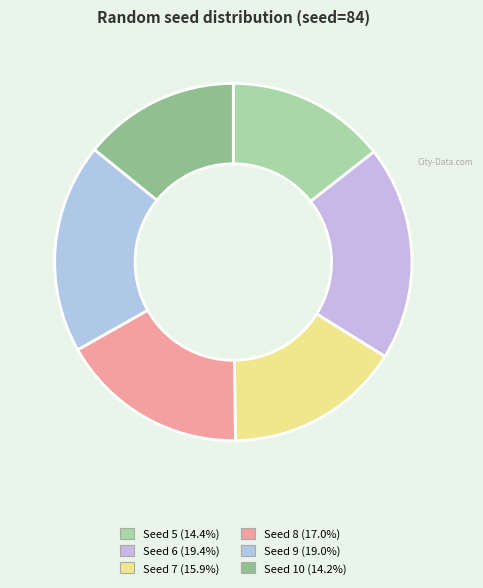

Which category has the biggest portion of the pie?

6